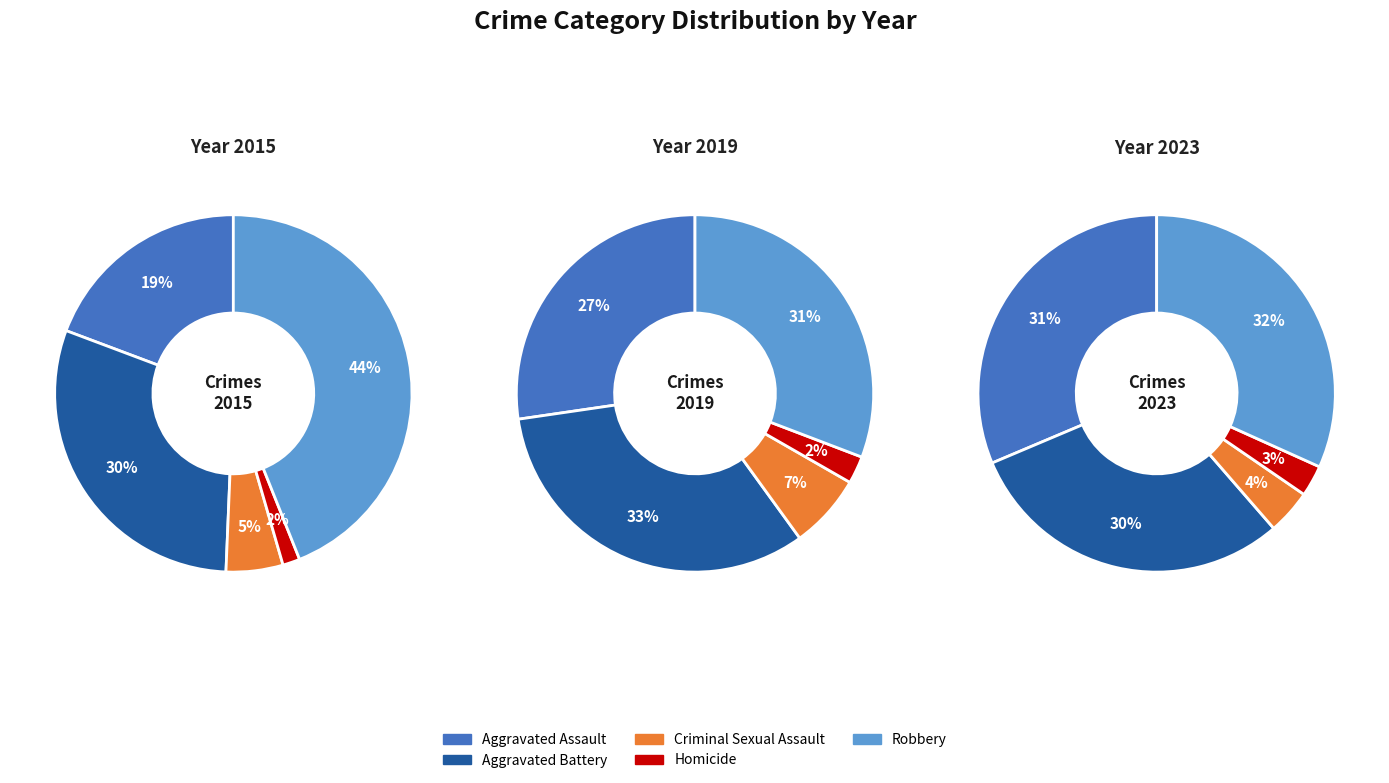

Which slice is the largest?

Robbery